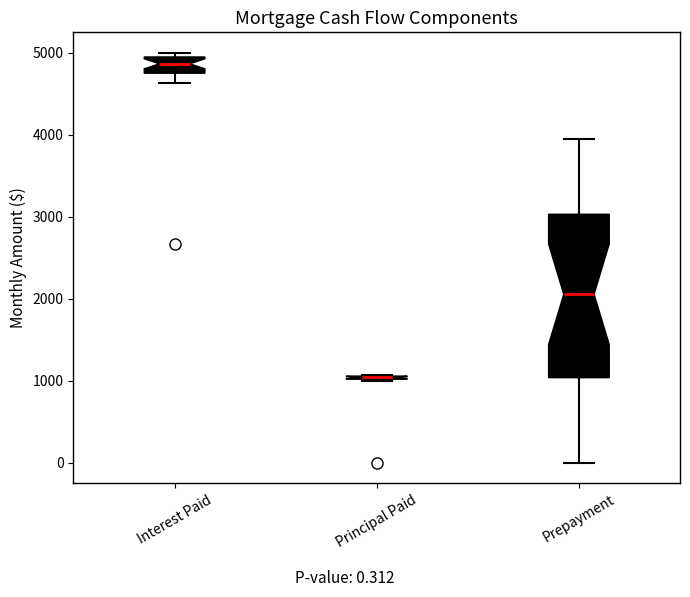

Where is the lower edge of the box for Principal Paid on the y-axis? The values are not printed on the chart, so give them approximately, as read against the axis.

1000